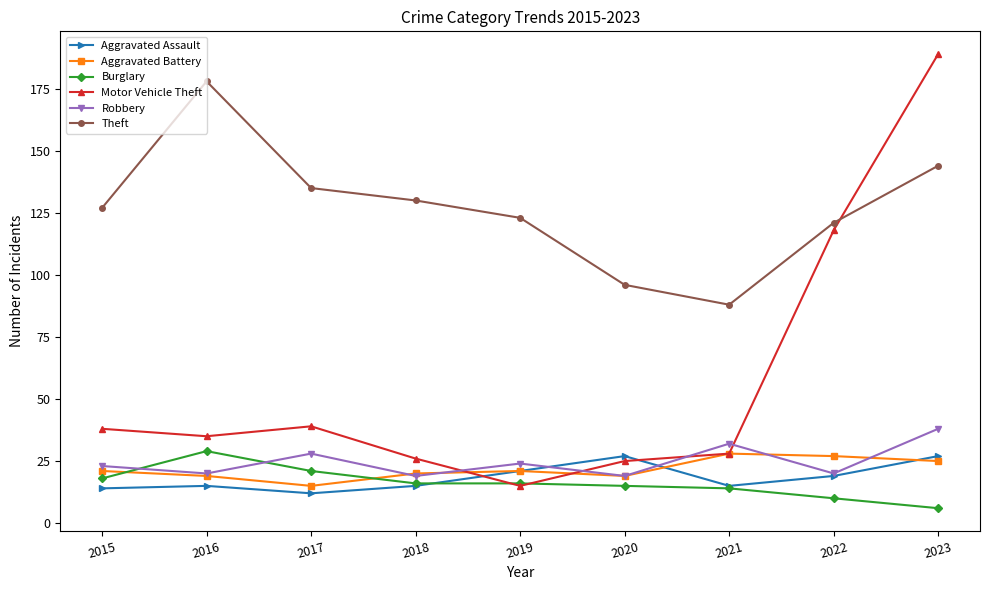

What is the difference between the Theft values at 2020 and 2016?

82